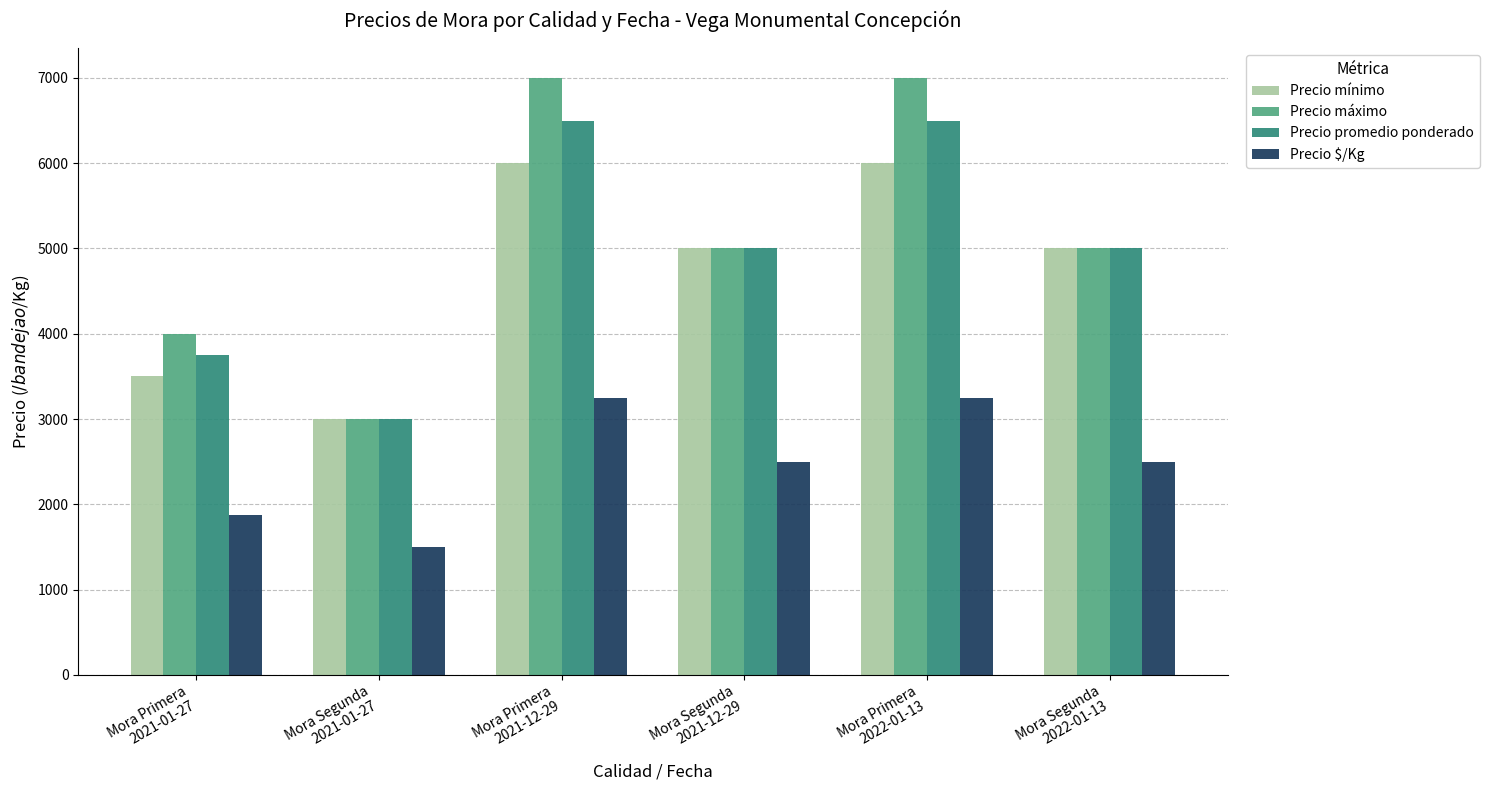

Which series changed the most between Mora Segunda
2021-01-27 and Mora Primera
2022-01-13?

Precio máximo